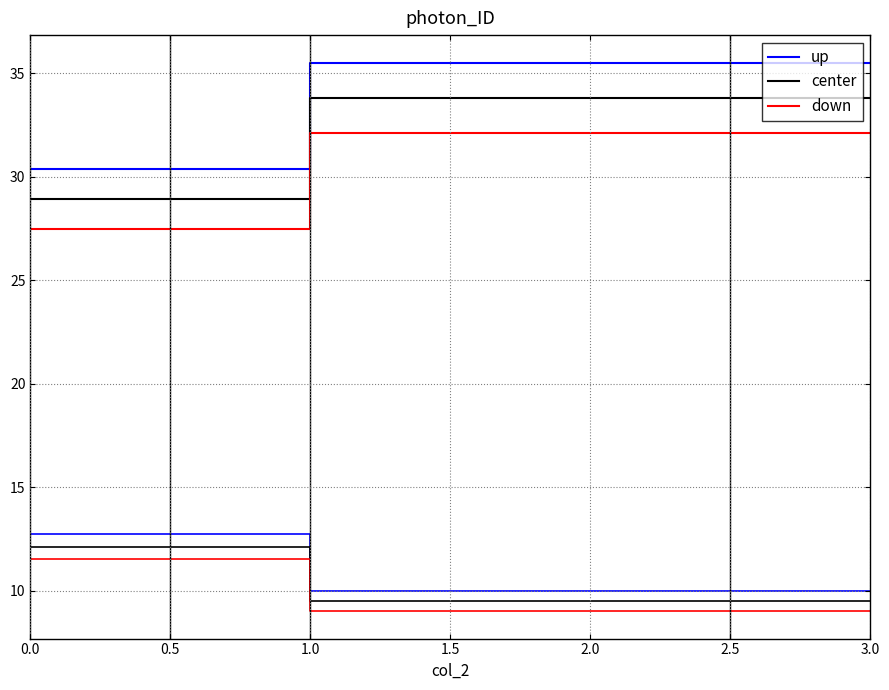

What is the difference between the maximum and minimum values in the up series?

5.2